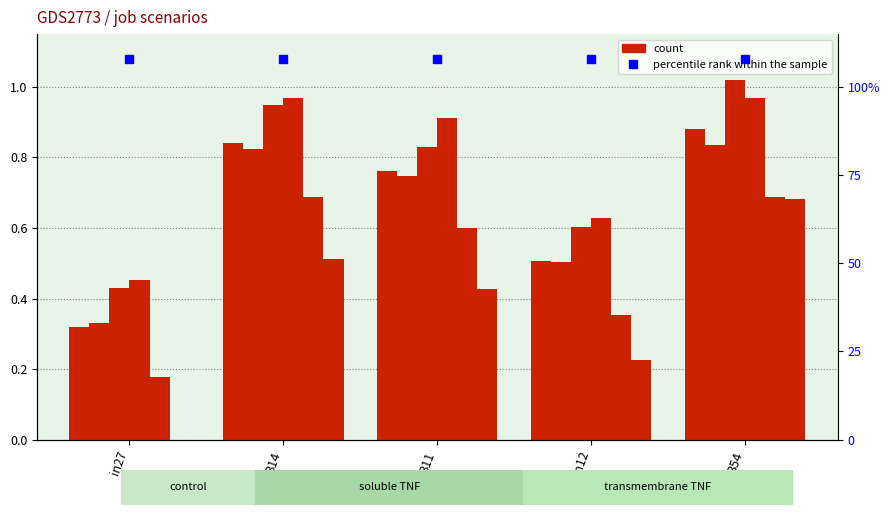

What is the total value across all series at B11?

4.3